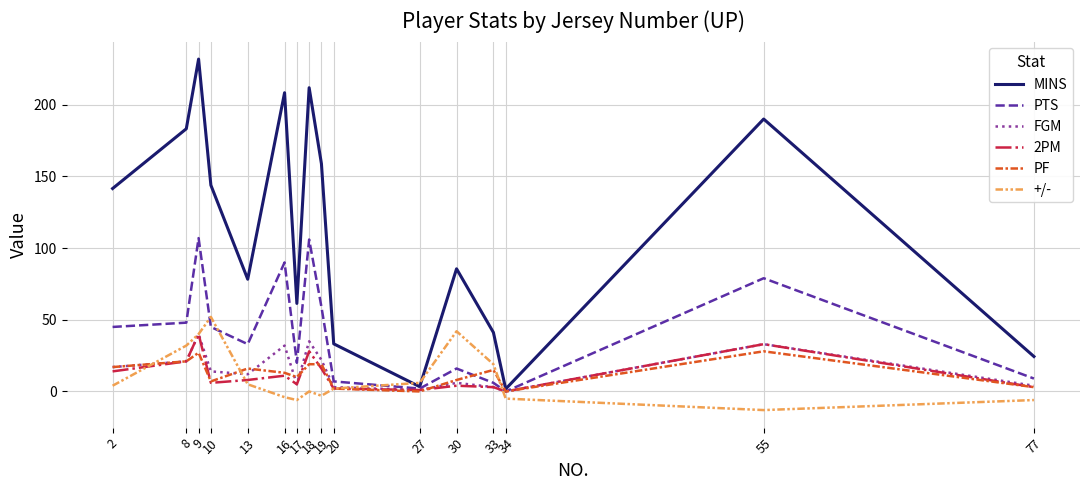

What is the difference between the second highest and second lowest values in the +/- series?

48.0